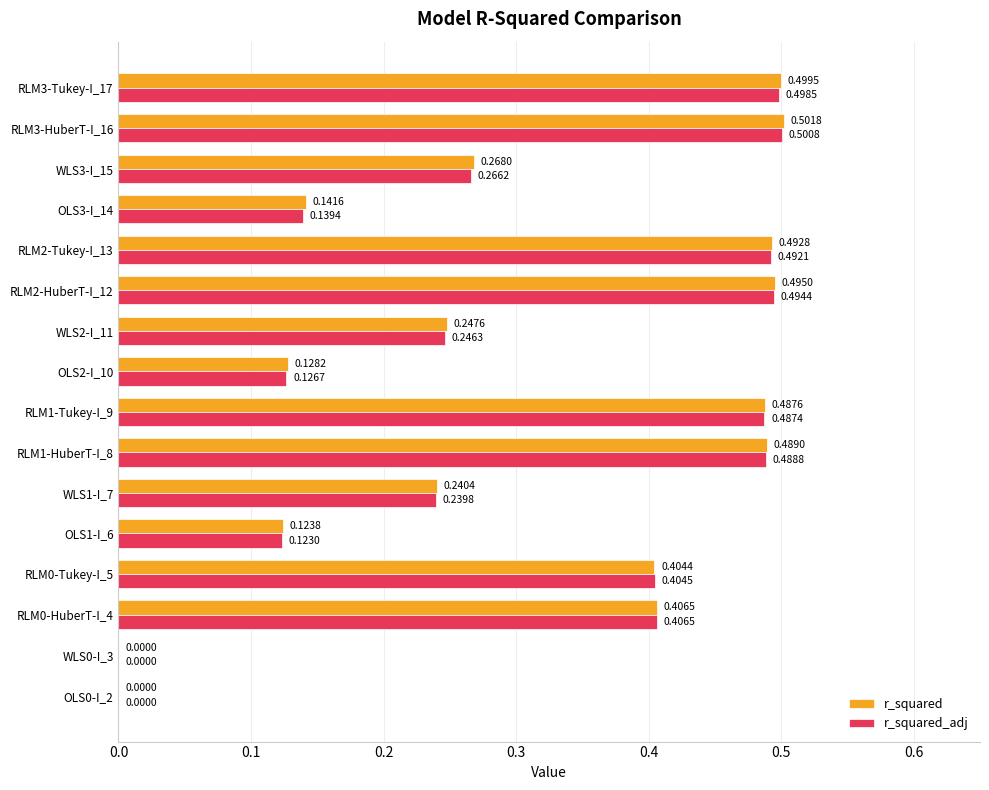

What is the sum of the r_squared values at WLS1-I_7 and RLM2-Tukey-I_13?

0.7